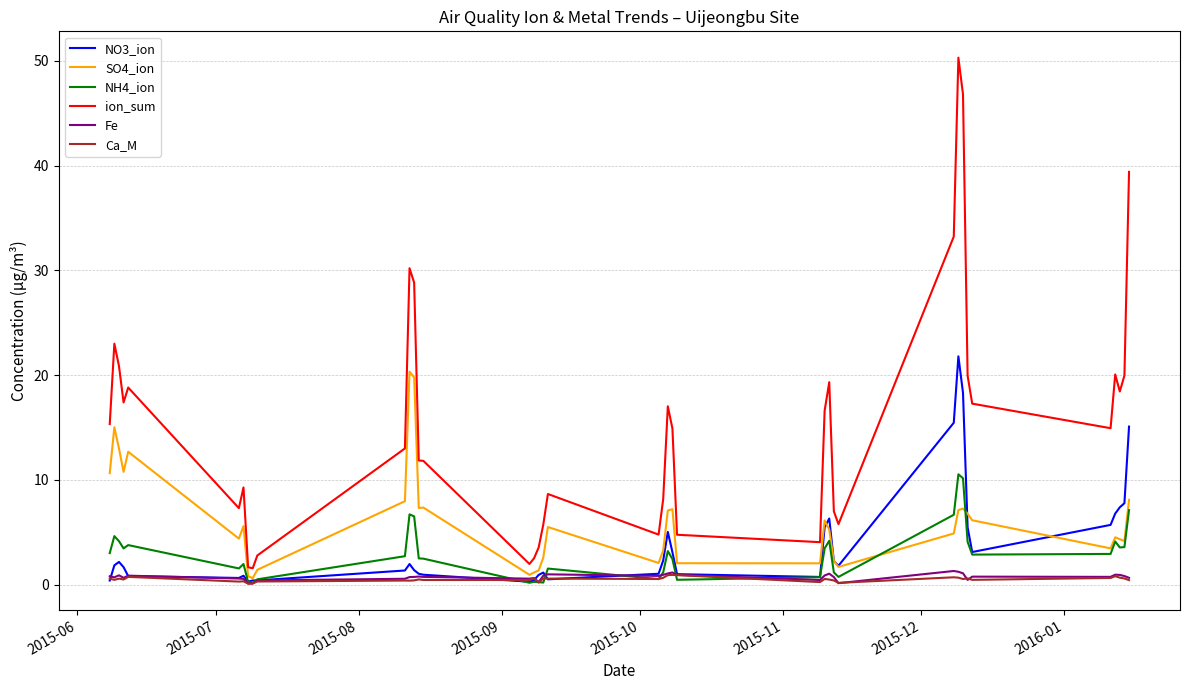

Count the number of data series in this chart.

6